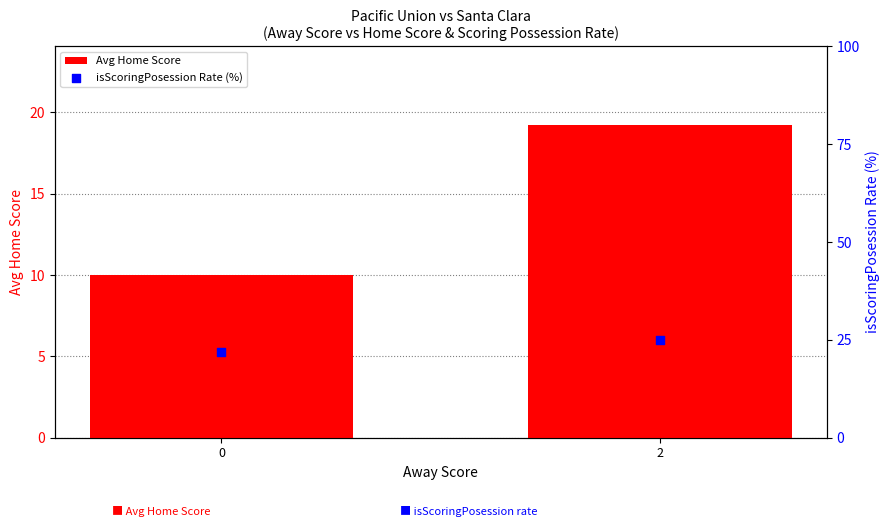

Which series contains the lowest Y value?

Avg Home Score